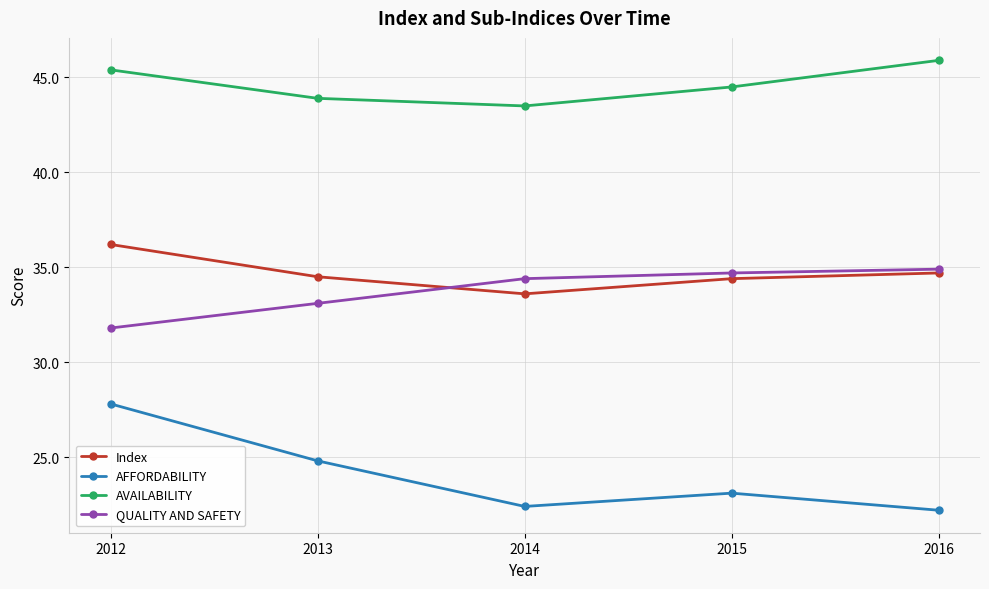

What is the sum of all Index values?

173.4